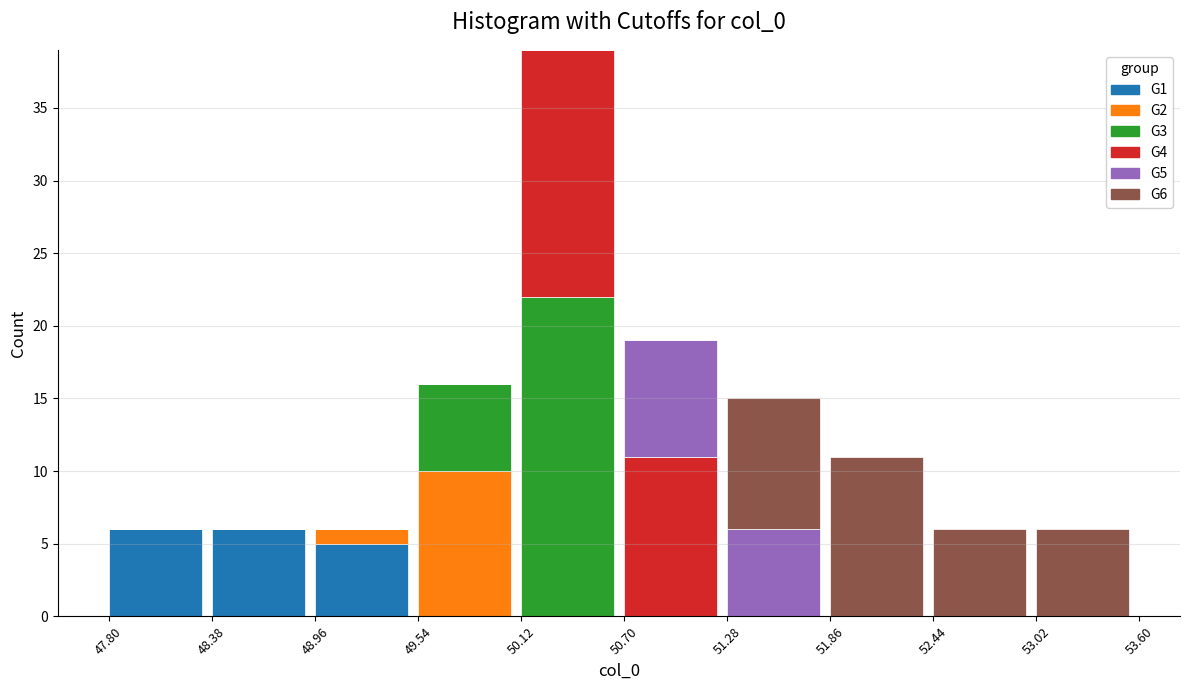

What is the total value across all series at 53.02?

6